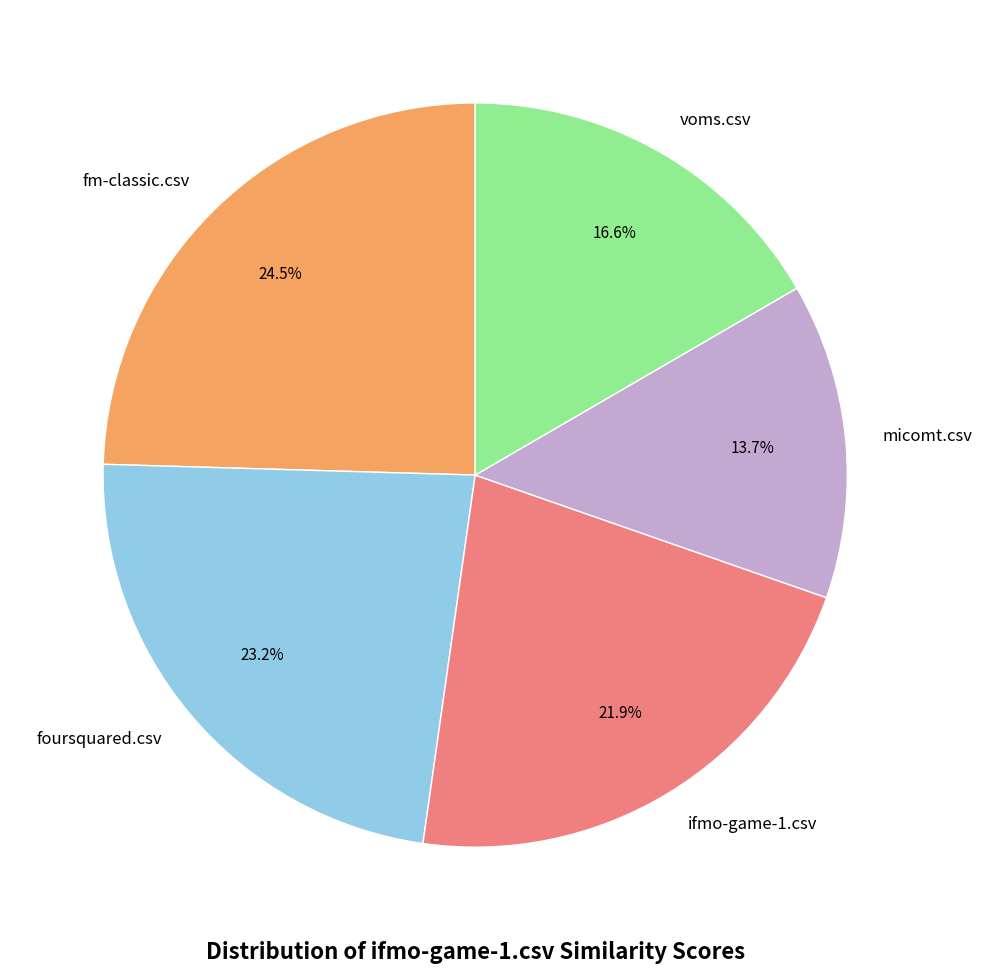

How many segments does this pie chart have?

5